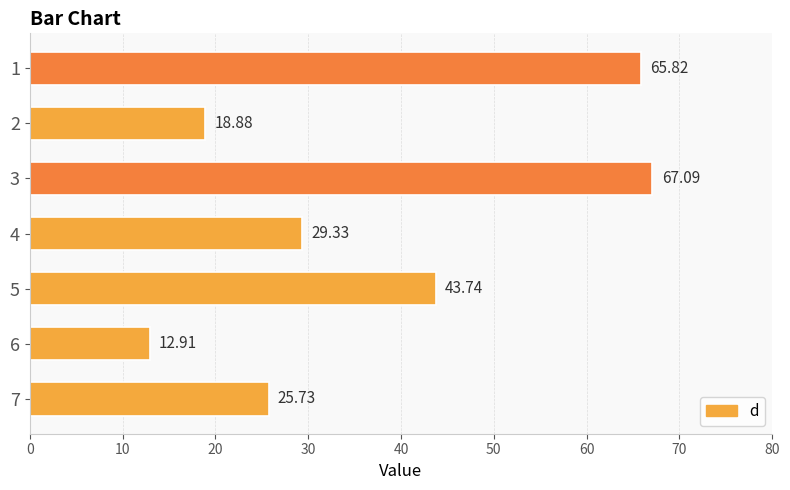

Rank the categories by value from lowest to highest.

6, 2, 7, 4, 5, 1, 3